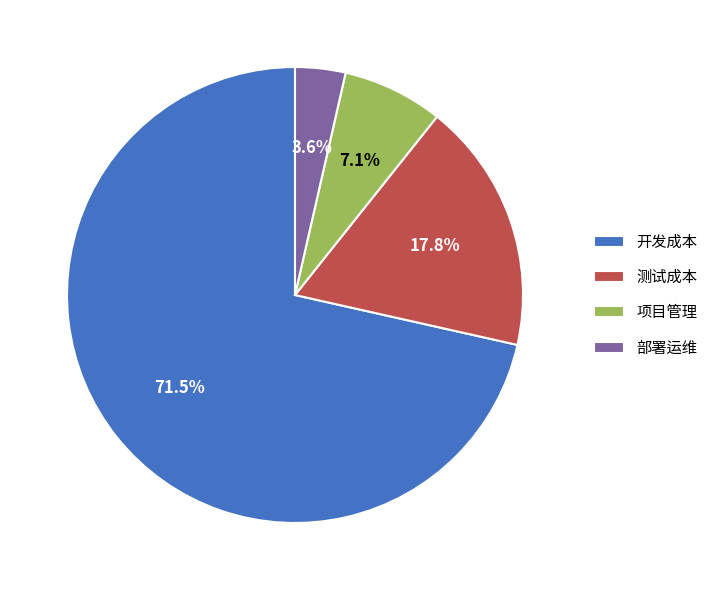

To the nearest percent, what is the difference between the largest and smallest slice percentages?

68%